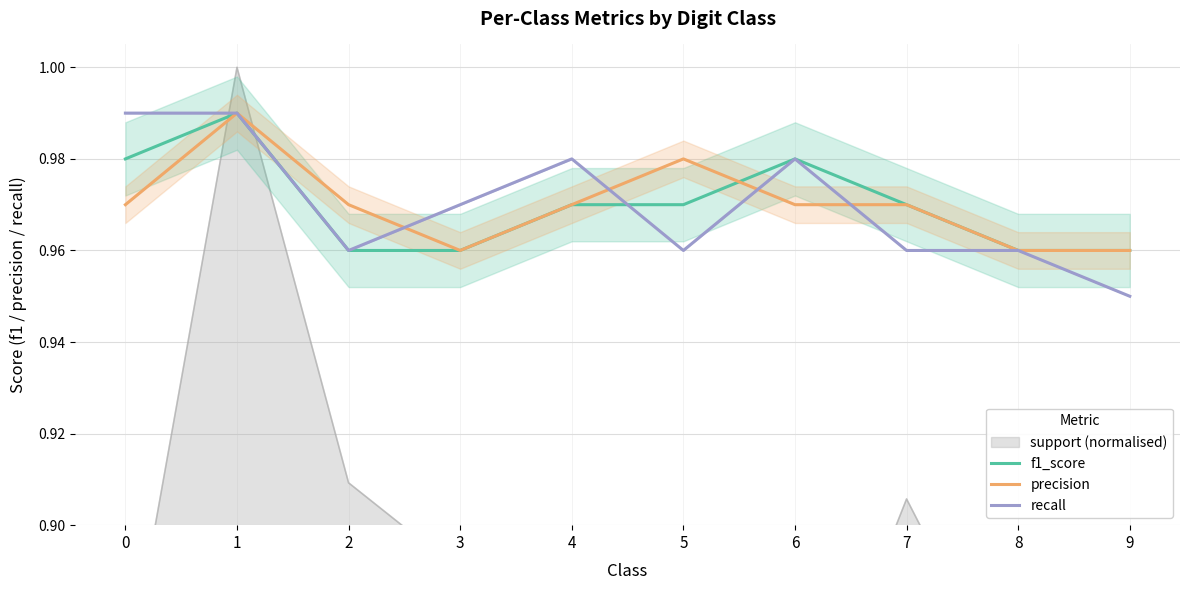

How many categories are shown in the chart?

10